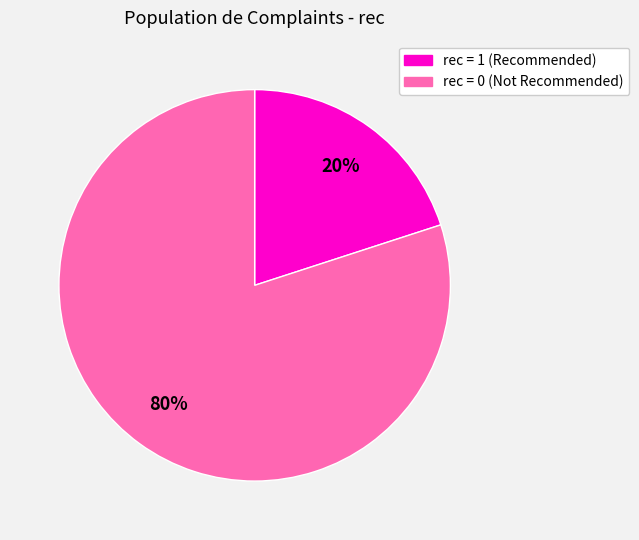

Count the number of slices in the pie.

2